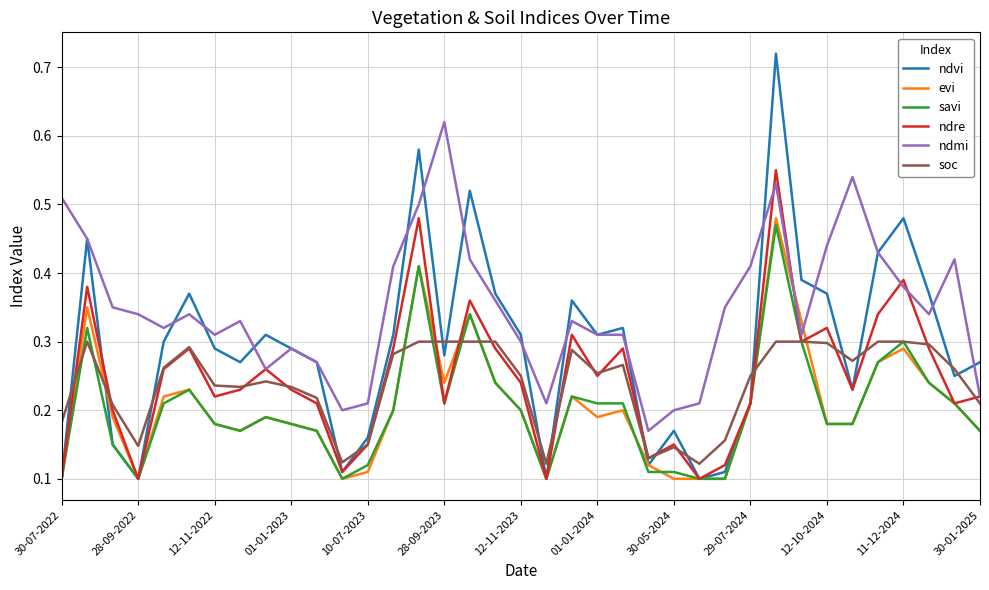

Which series has the largest range (max minus min)?

ndvi